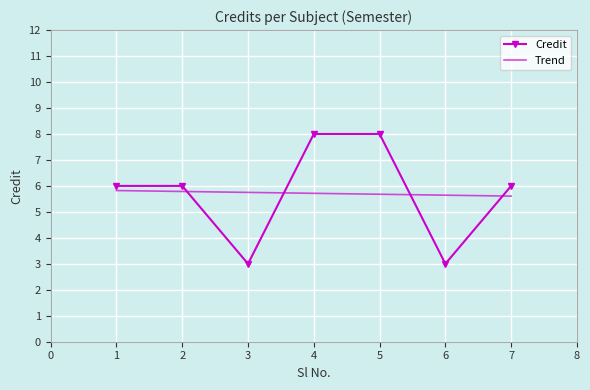

What is the ratio of the value at 7 to the value at 5?

0.8